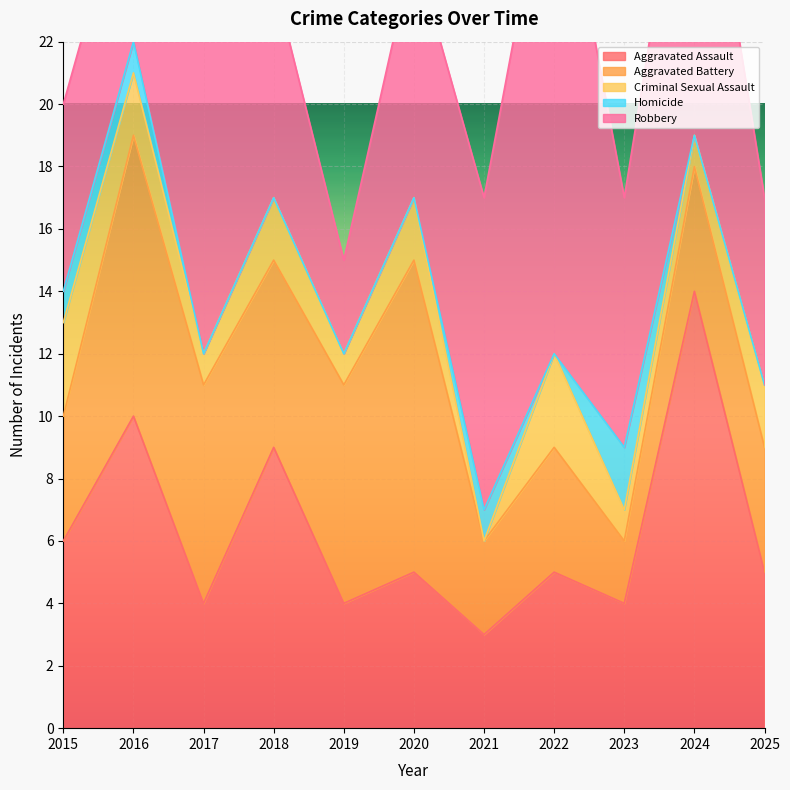

What is the difference between the maximum and minimum values in the Homicide series?

2